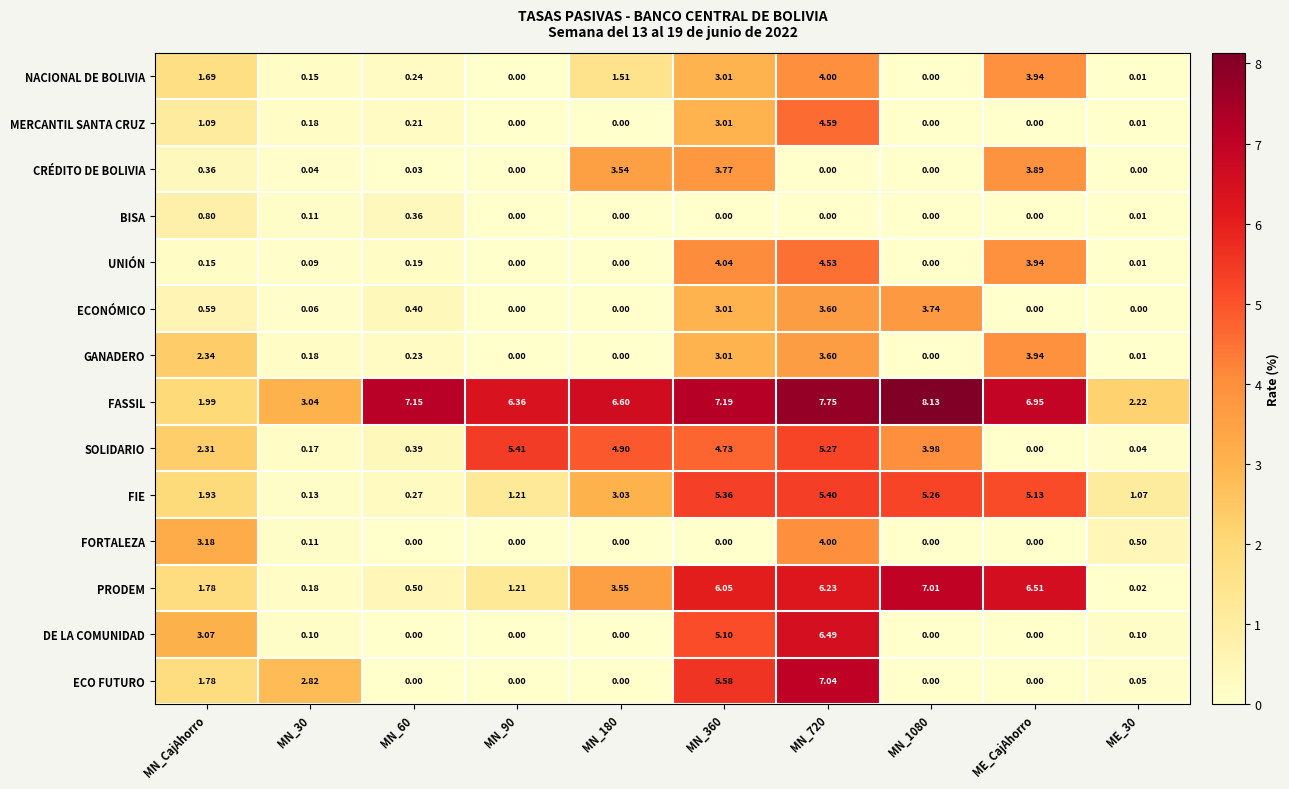

Which series has the largest total across all categories?

FASSIL